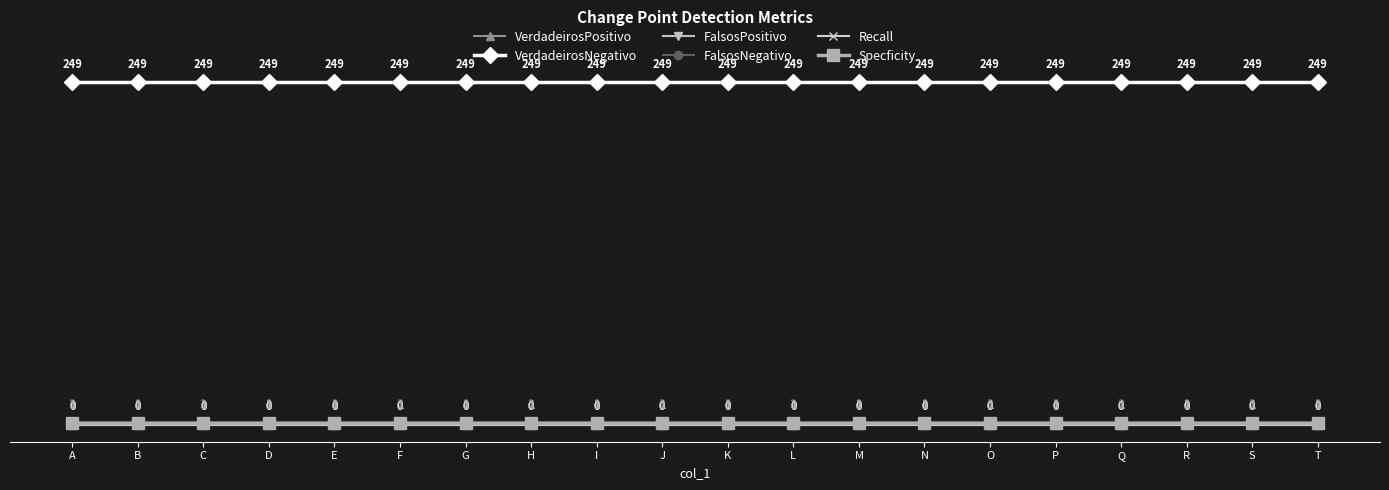

At H, list the series in order from smallest to largest.

VerdadeirosPositivo, FalsosPositivo, Recall, Specficity, FalsosNegativo, VerdadeirosNegativo